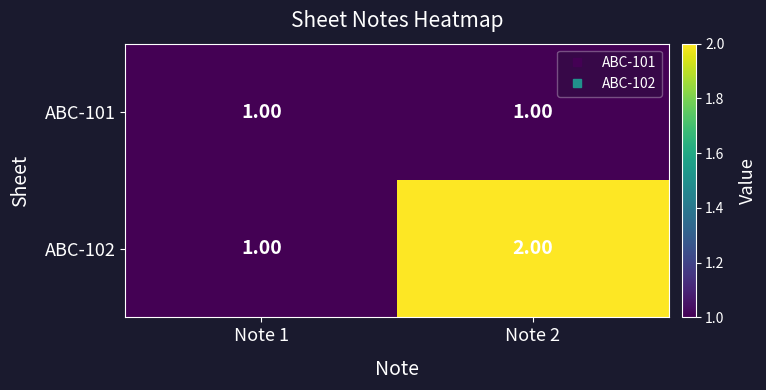

Count the number of data series in this chart.

2